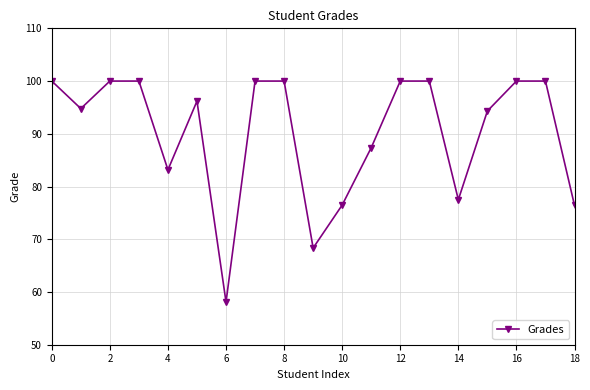

What is the greatest value displayed?

100.0